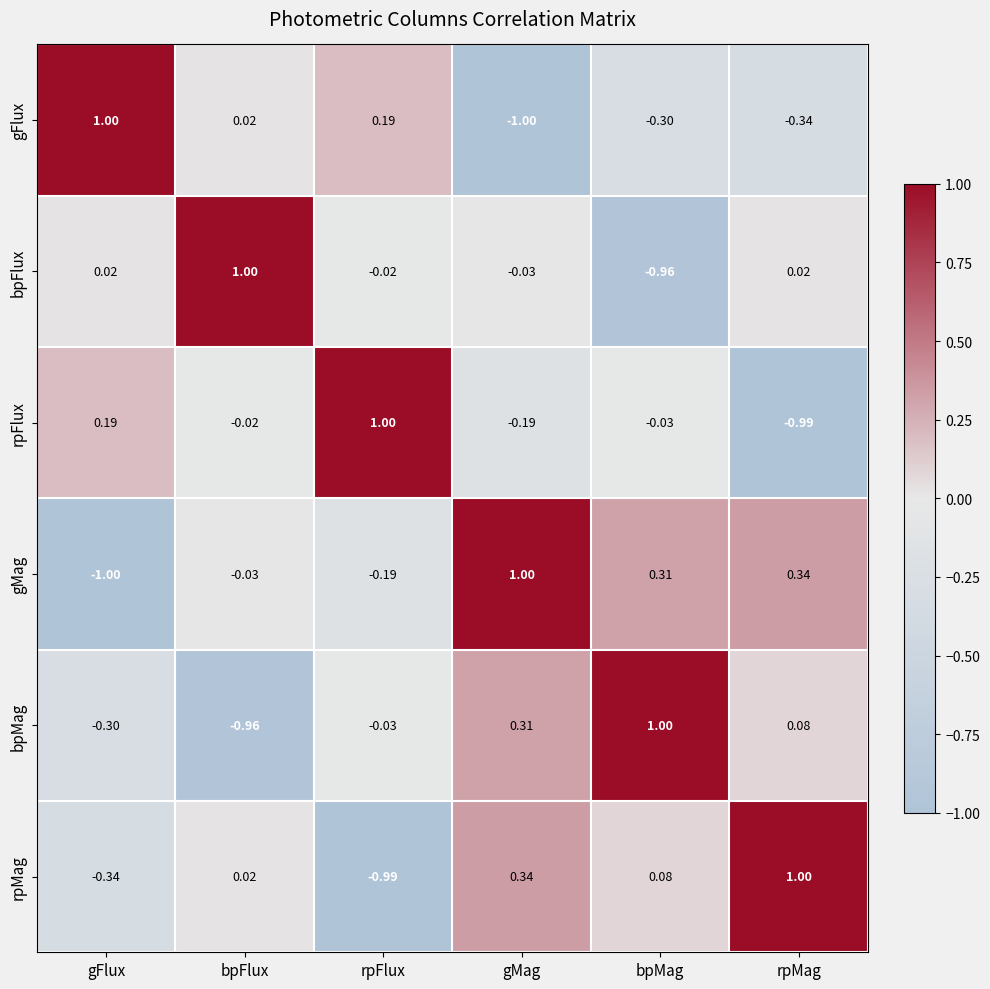

Between rpFlux and gMag, which series saw the biggest shift?

rpMag